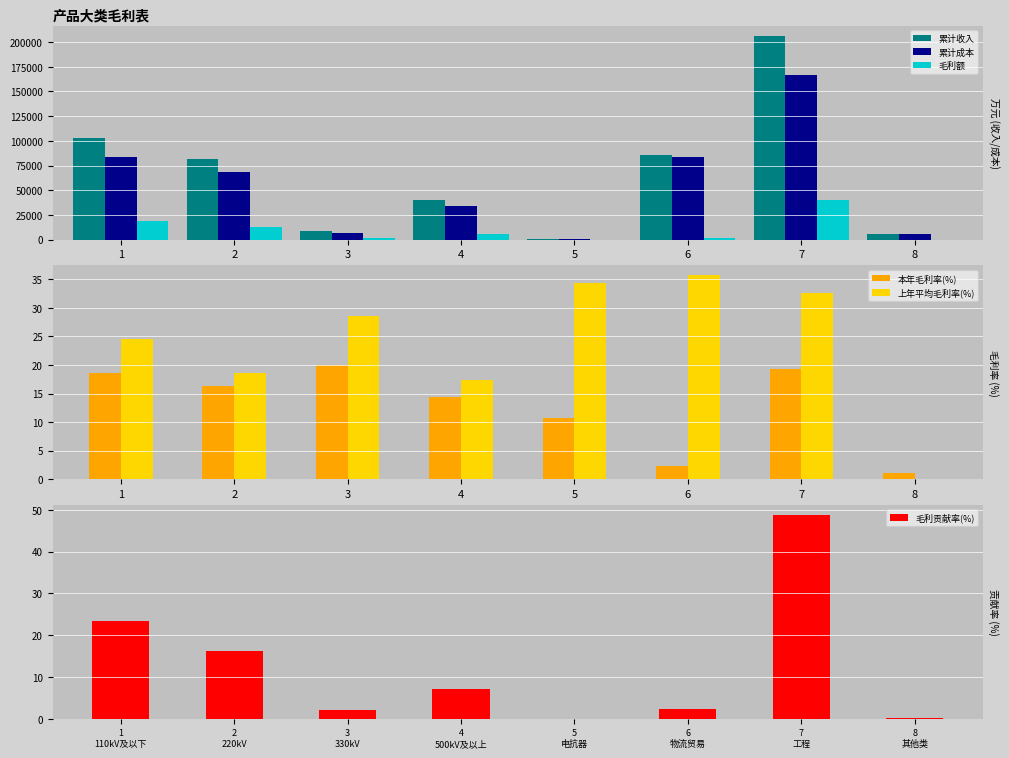

Reading right to left, extract all data points from this chart.

累计收入: 5271.3	206221.3	85209.6	382.3	39900.8	8771.1	81315.9	103205.8
累计成本: 5217.1	166426.6	83281.6	341.2	34138.3	7022.3	68077.4	84096.5
毛利额: 54.2	39794.7	1928.0	41.1	5762.5	1748.8	13238.5	19109.3
本年毛利率(%): 1.0	19.3	2.3	10.8	14.4	19.9	16.3	18.5
上年平均毛利率(%): 0.0	32.6	35.7	34.4	17.4	28.5	18.6	24.6
毛利贡献率(%): 0.1	48.7	2.4	0.1	7.1	2.1	16.2	23.4